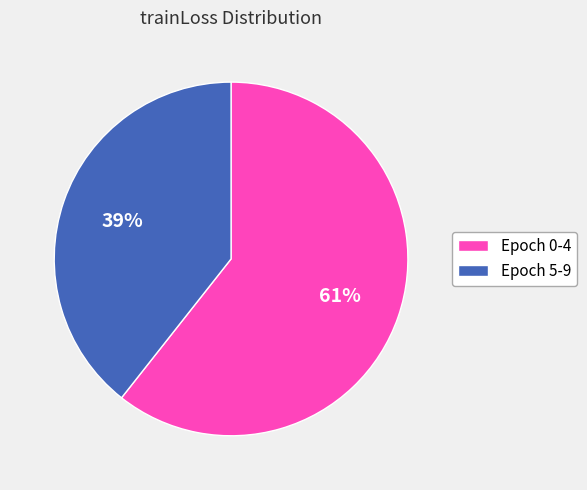

True or false: Epoch 0-4 accounts for 61% of the total.

True